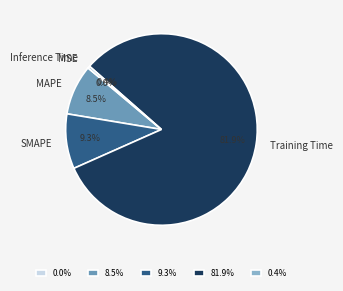

To the nearest percent, what percentage of the pie is Training Time?

82%